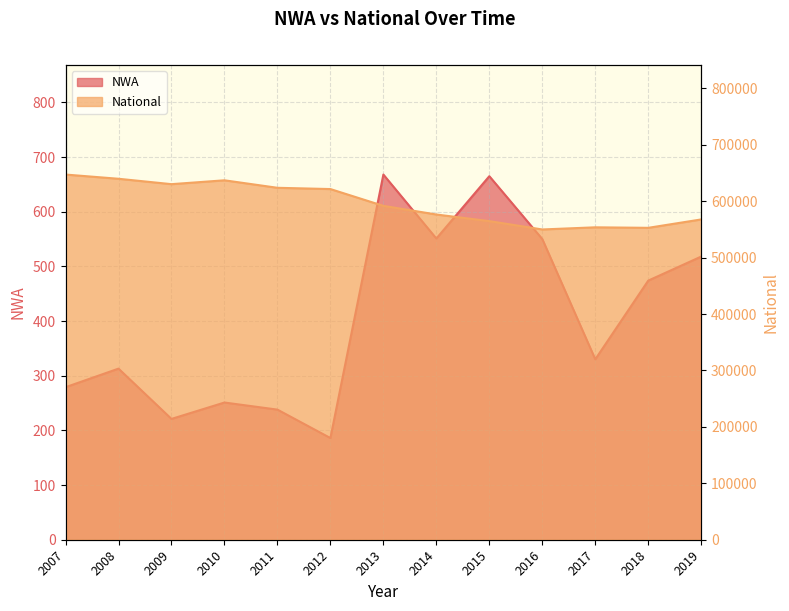

What is the difference between the maximum and minimum values in the National series?

97330